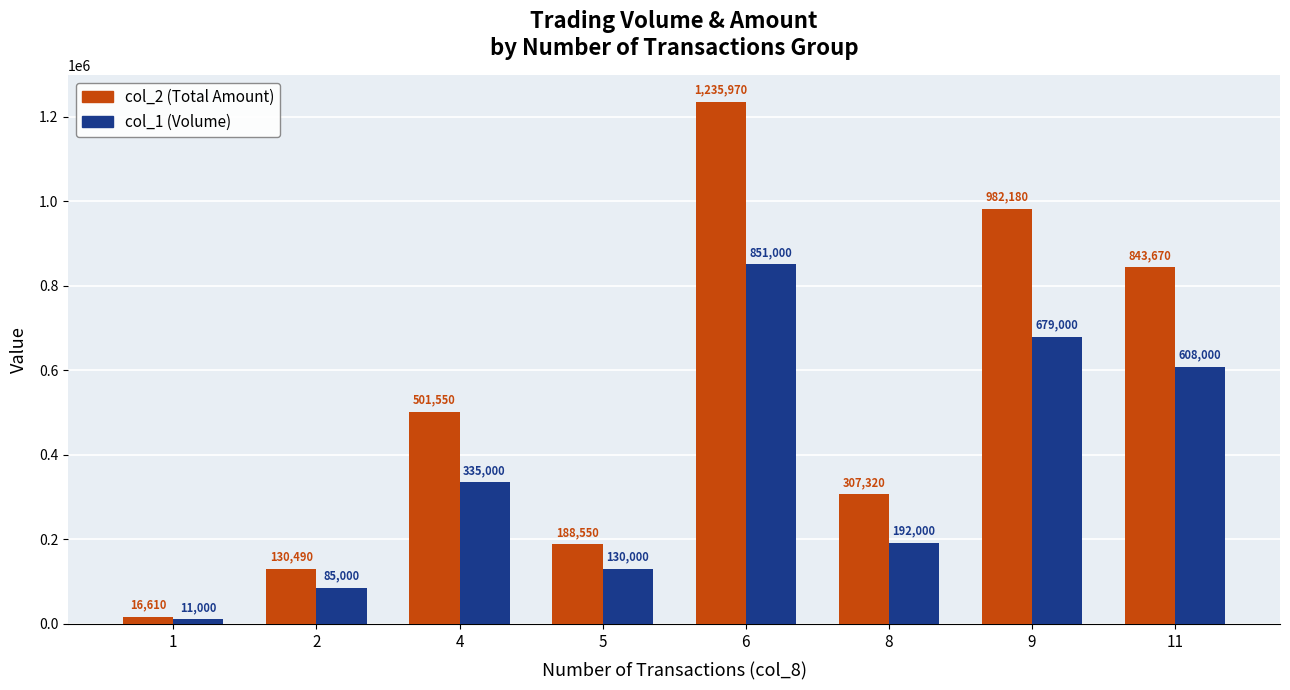

Reading right to left, extract all data points from this chart.

col_2 (Total Amount): 843670	982180	307320	1235970	188550	501550	130490	16610
col_1 (Volume): 608000	679000	192000	851000	130000	335000	85000	11000